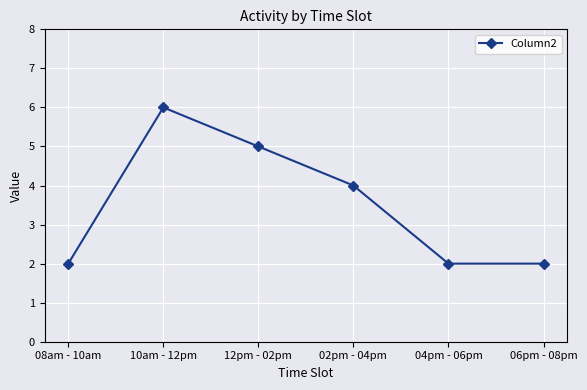

What is the ratio of the value at 02pm - 04pm to the value at 04pm - 06pm?

2.0